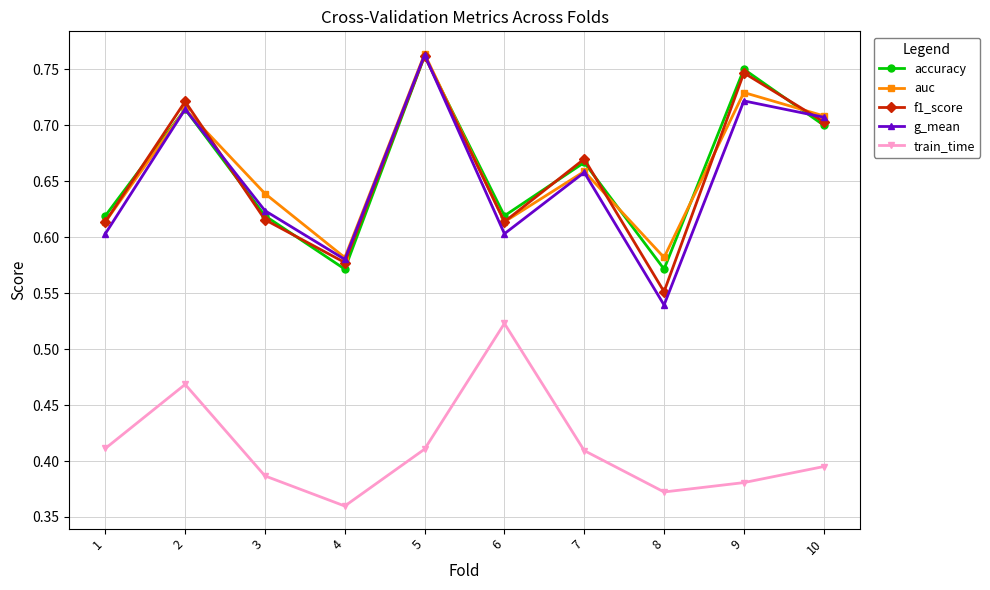

What is the sum of all train_time values?

4.1